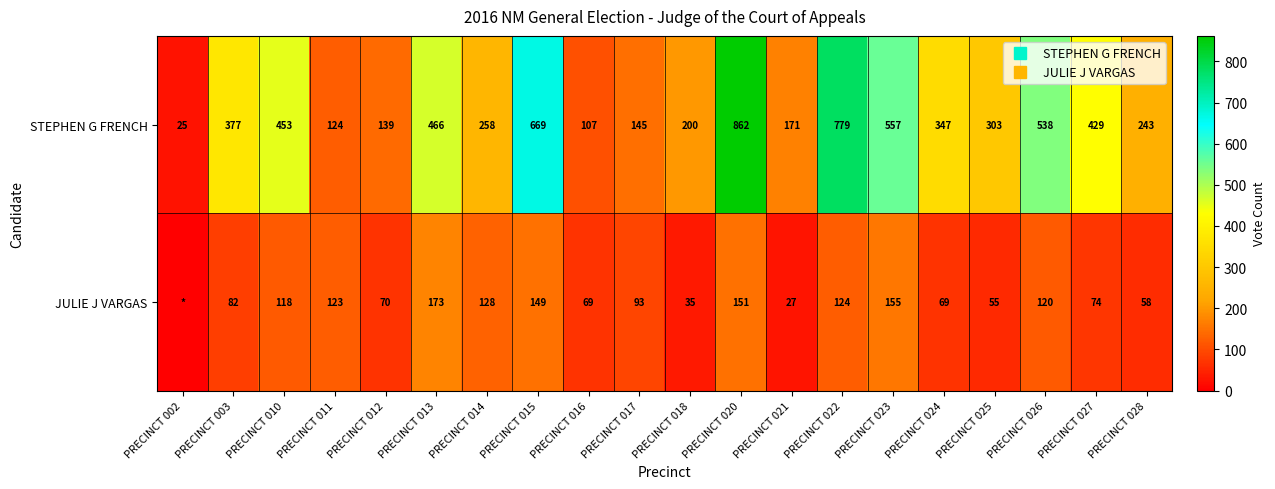

The JULIE J VARGAS series shows 310 at PRECINCT 013. True or false?

False